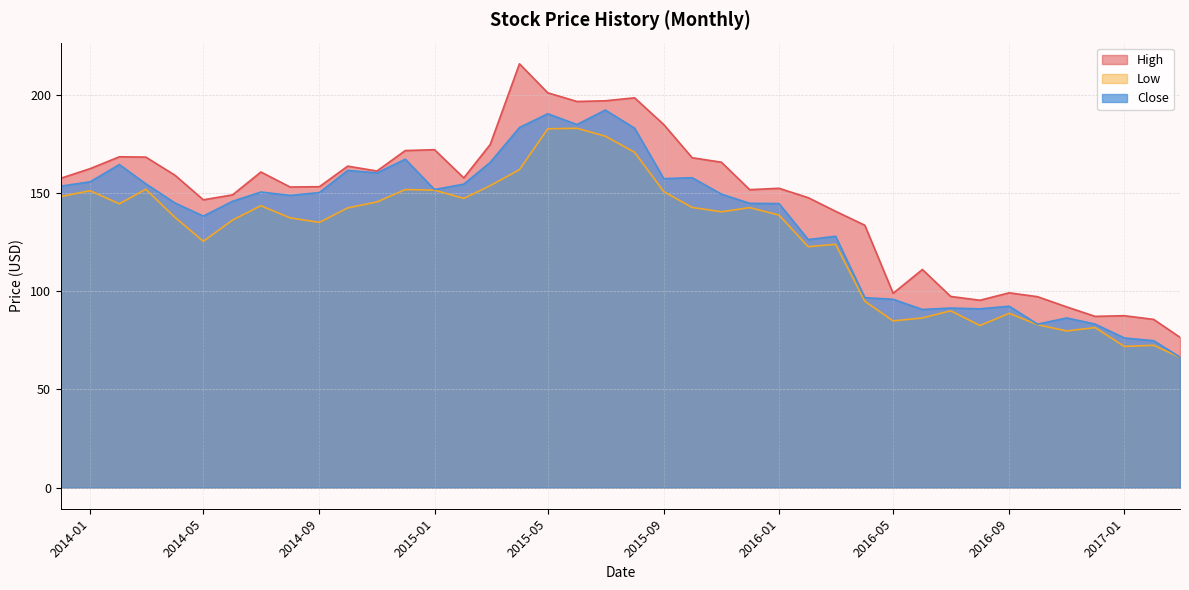

How many data points in High are above 157?

20